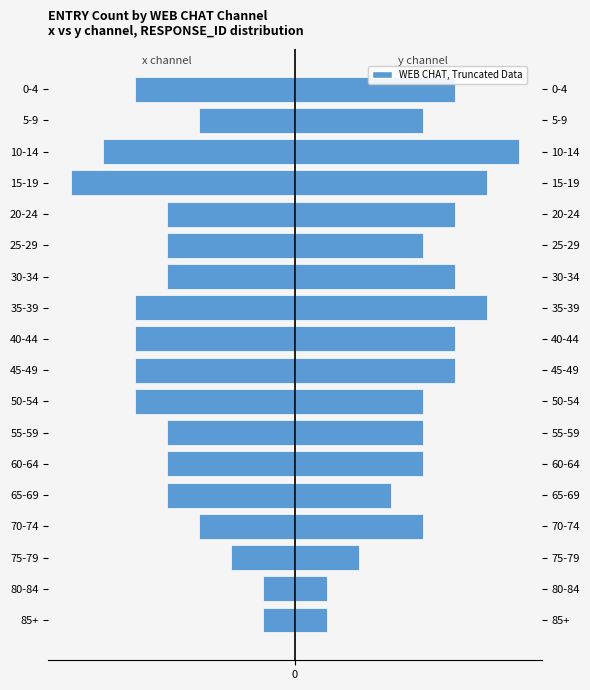

The y (Male side) series shows 7 at 50-54. True or false?

False